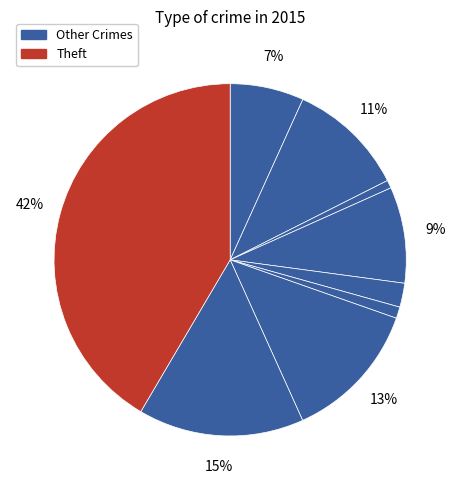

Count the number of slices in the pie.

9